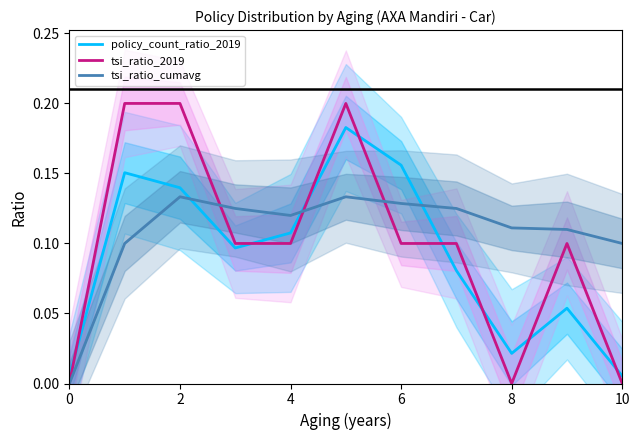

What are all the series names shown in the legend?

policy_count_ratio_2019, tsi_ratio_2019, tsi_ratio_cumavg